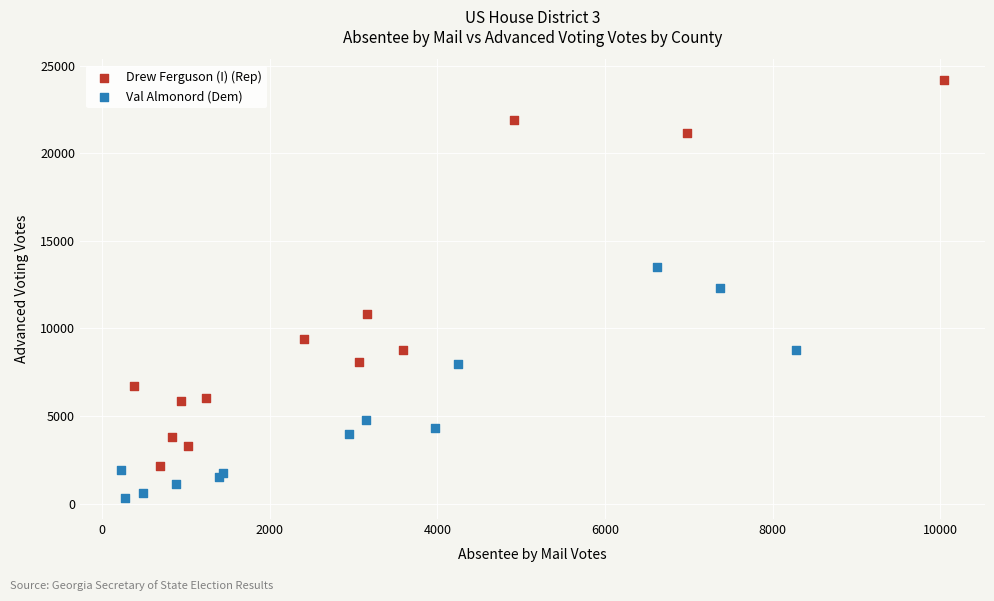

Which series has the widest spread of Y values?

Drew Ferguson (I) (Rep)